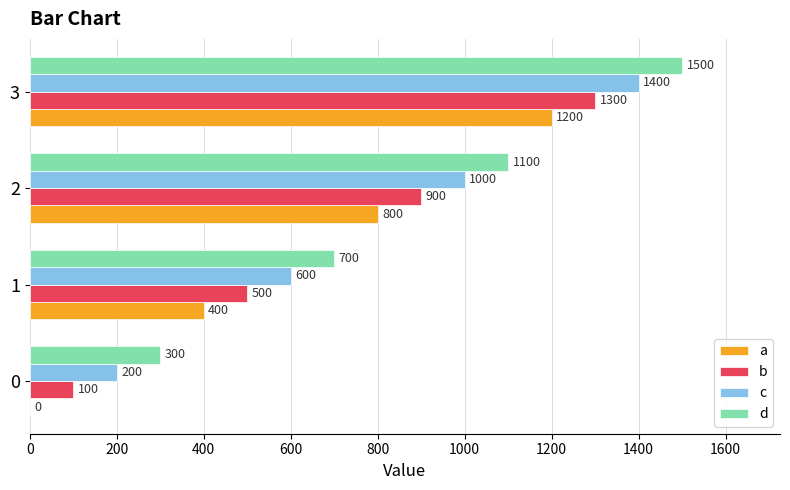

Is the value of a at 1 greater than the value of d at 3?

No